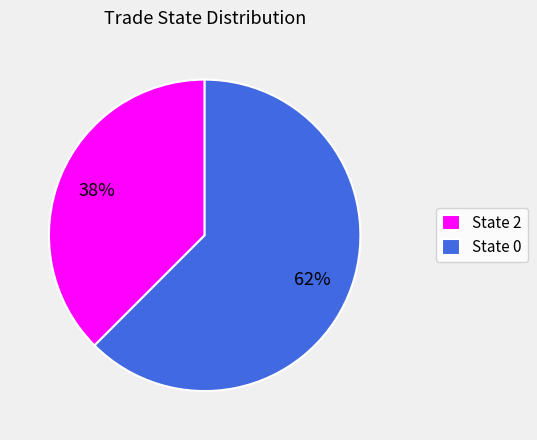

Combined, do State 0 and State 2 account for over 50%?

Yes